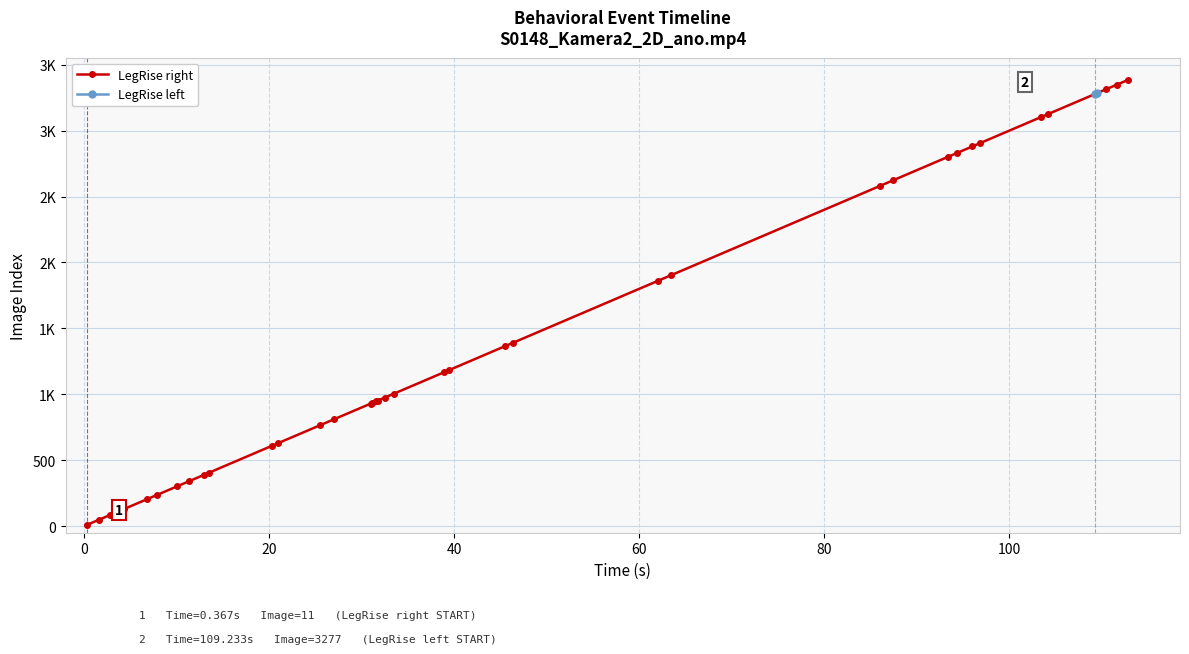

True or false: the data shows 818 at 22.

False